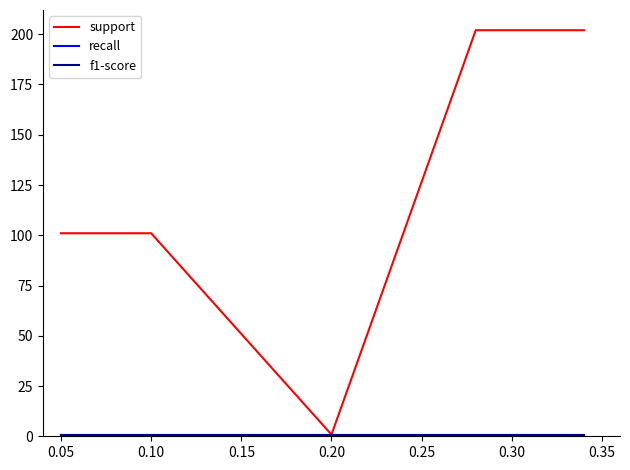

Does the chart have visible grid lines?

No